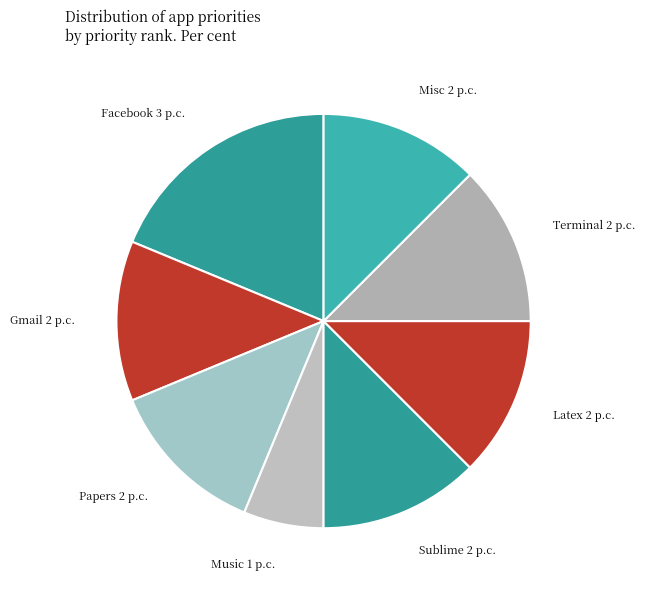

How many slices are in this pie chart?

8